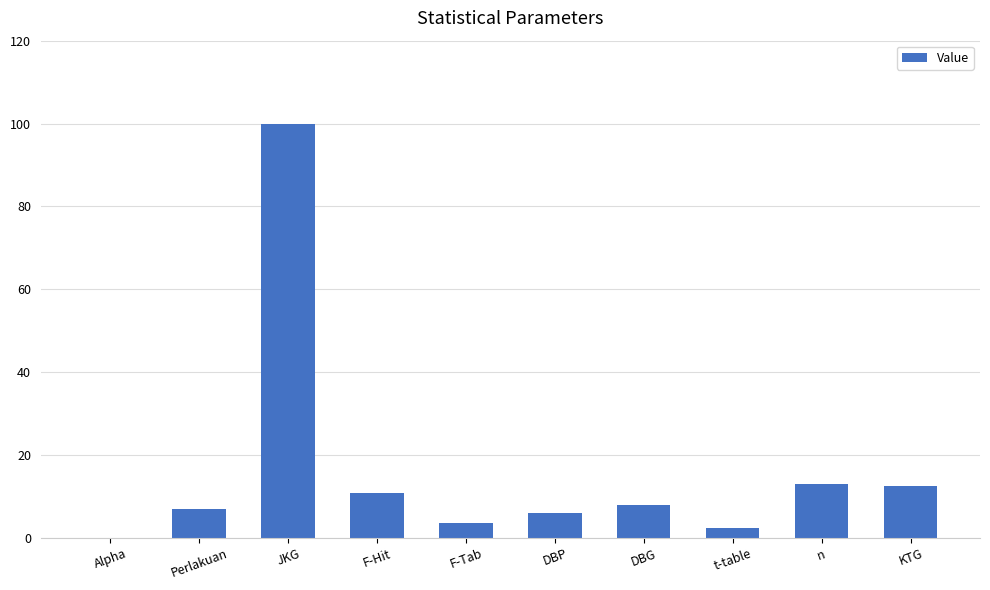

What is the greatest value displayed?

100.0